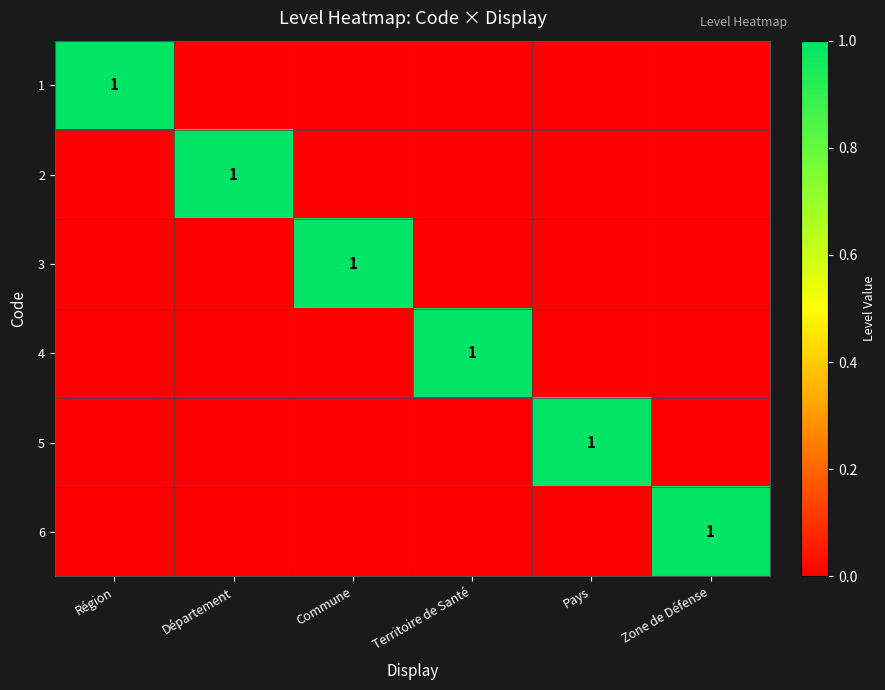

How many positive values does the 1 series have?

1